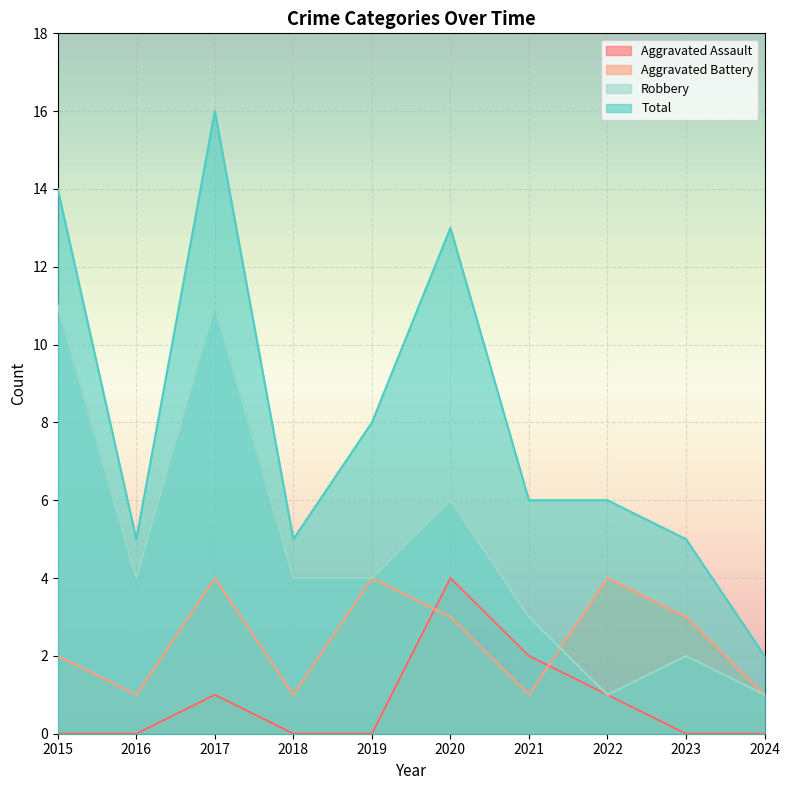

Is it true that Total equals 4 at 2015?

False